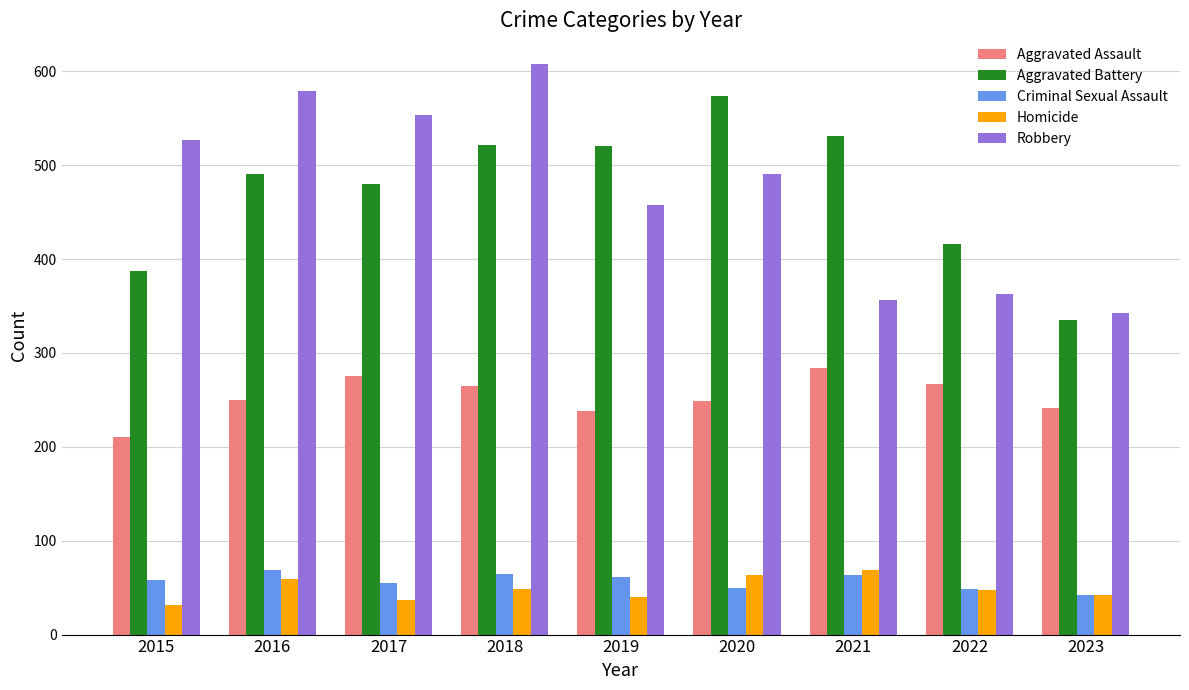

What are all the series names shown in the legend?

Aggravated Assault, Aggravated Battery, Criminal Sexual Assault, Homicide, Robbery